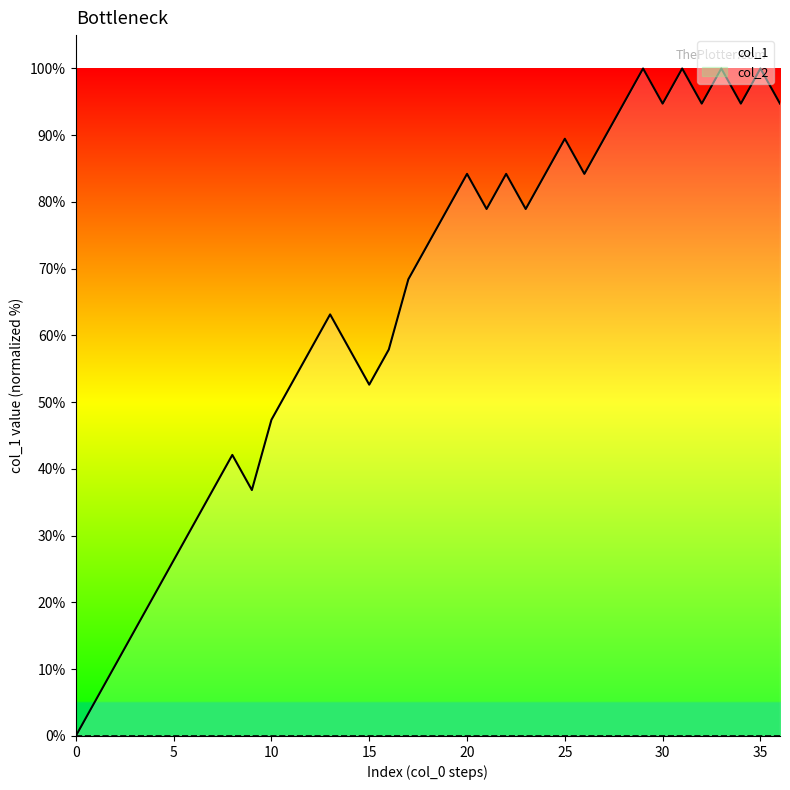

Is it true that col_1 equals 20.7 at 15?

False